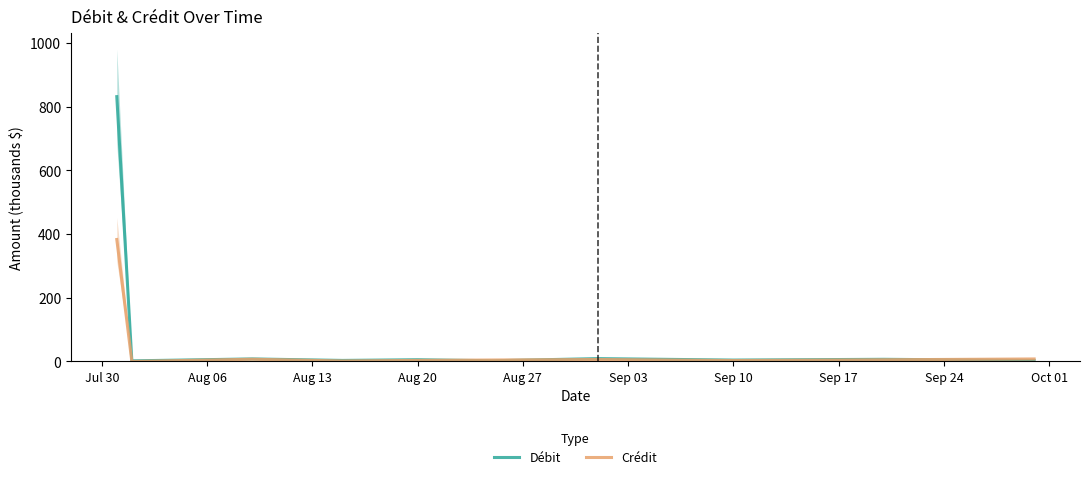

Is this an area chart (filled region under the line)?

No